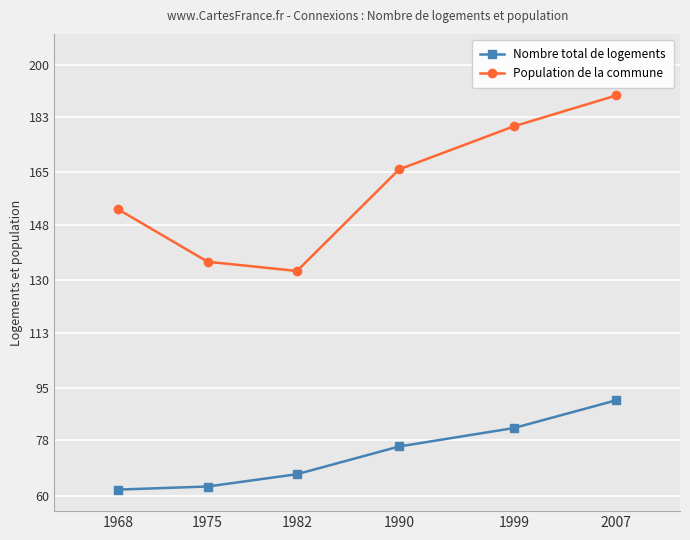

What is the difference between the second highest and minimum values in the Population de la commune series?

47